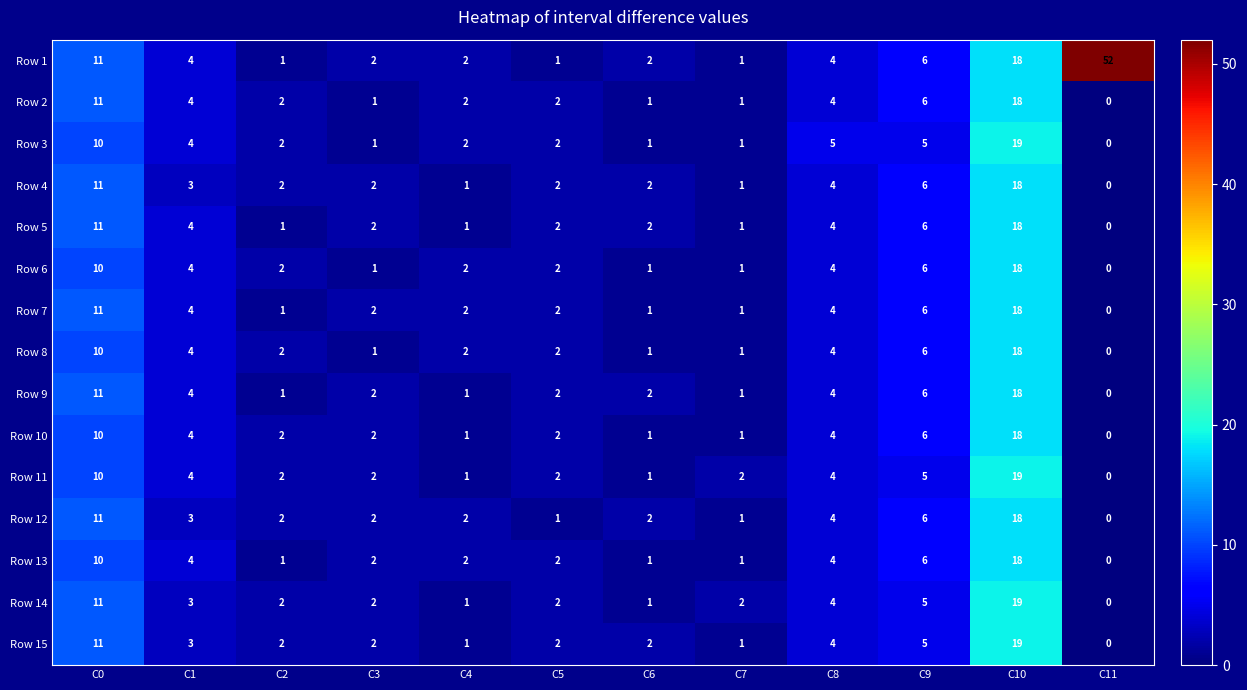

Where is Row 10 nearest to the value 9?

C0